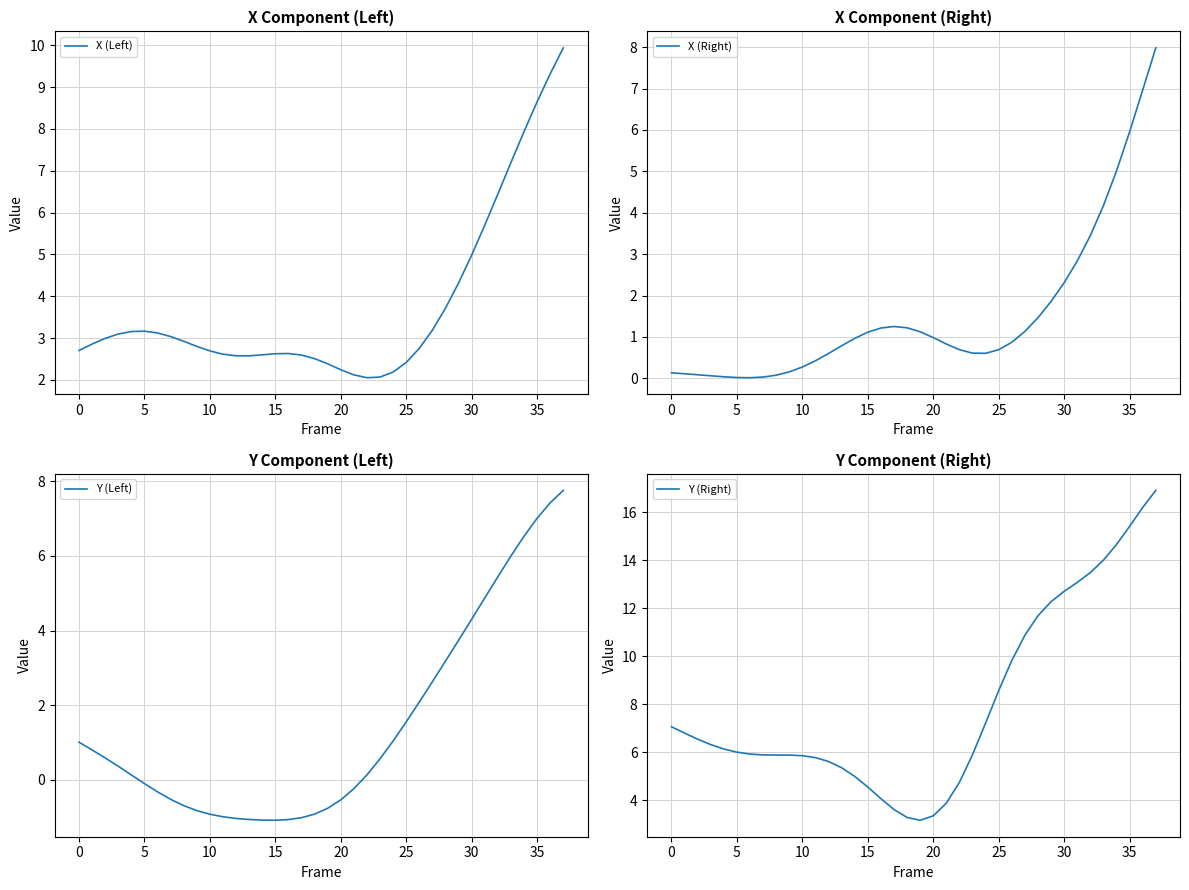

The value of X (Left) at 0 is 2.7. True or false?

True